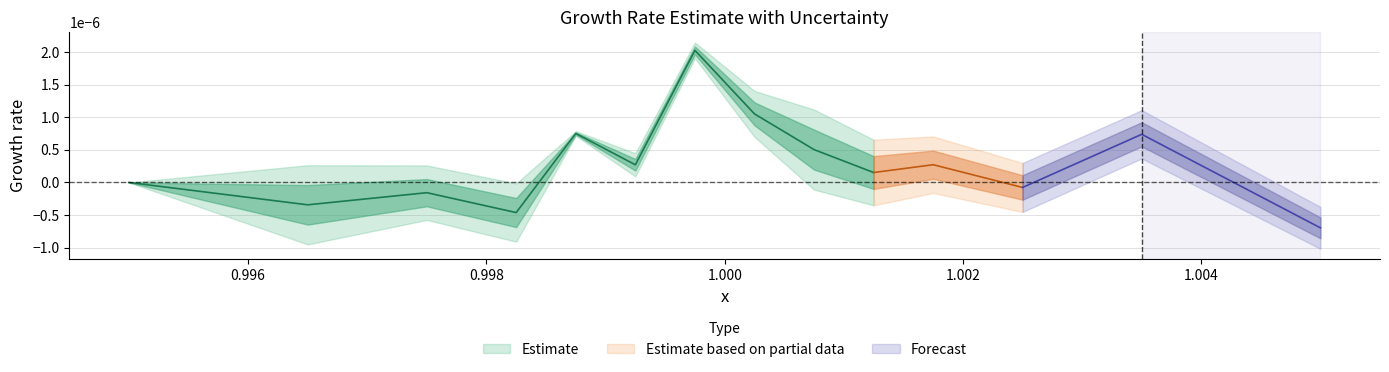

How many times do yerr and y cross each other?

6